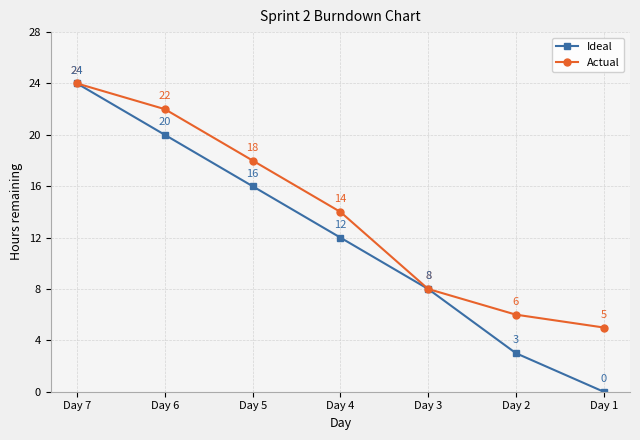

Which series has the largest range (max minus min)?

Ideal